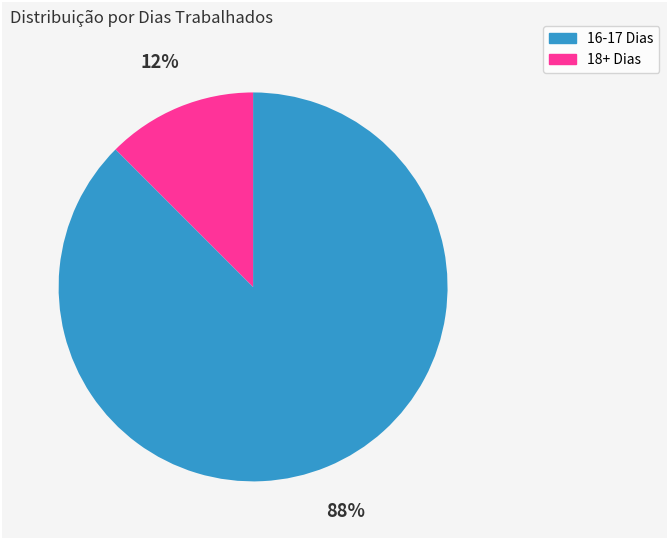

Is there a majority slice in this chart?

Yes